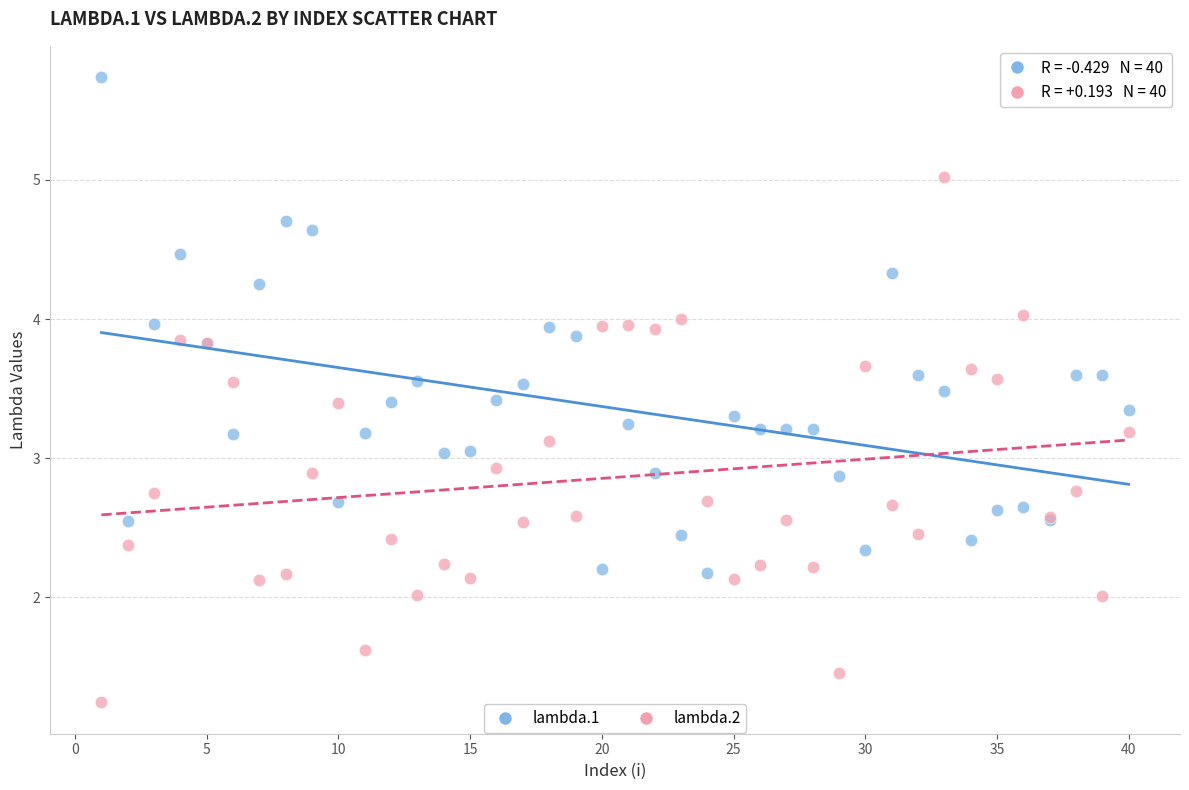

Which series contains the highest Y value?

lambda.1